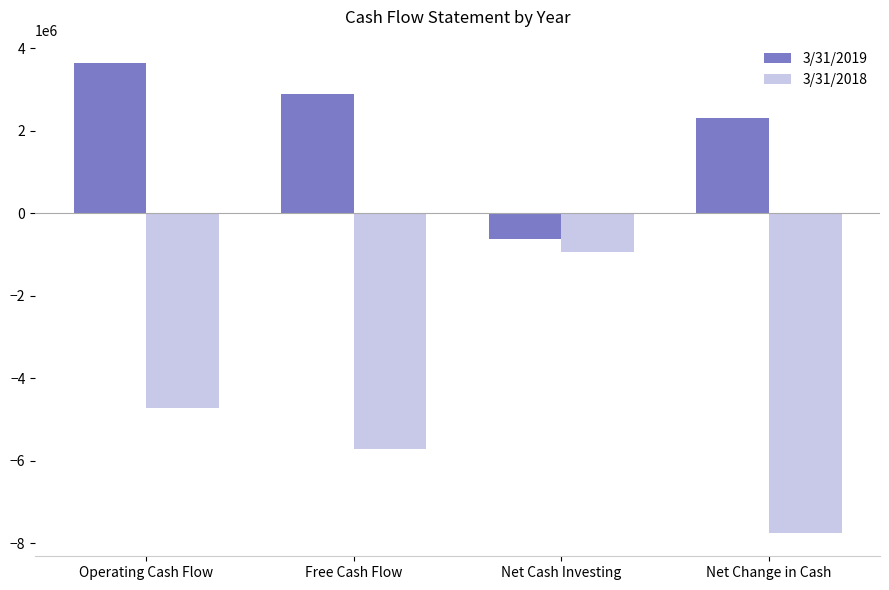

What is the sum of all 3/31/2019 values?

8203068